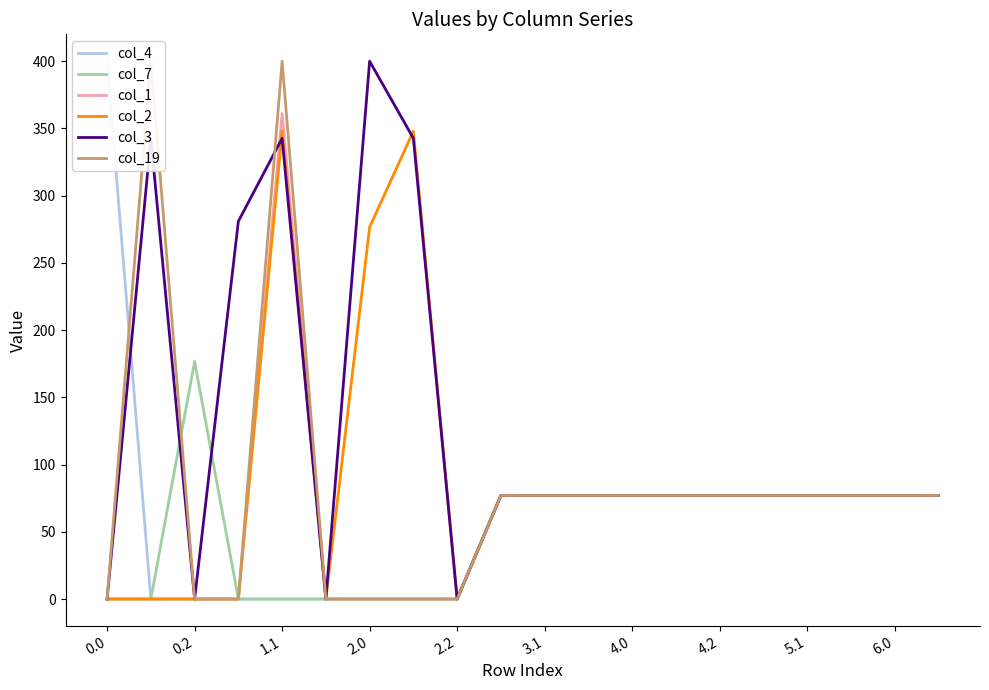

What is the maximum value for col_2?

347.9